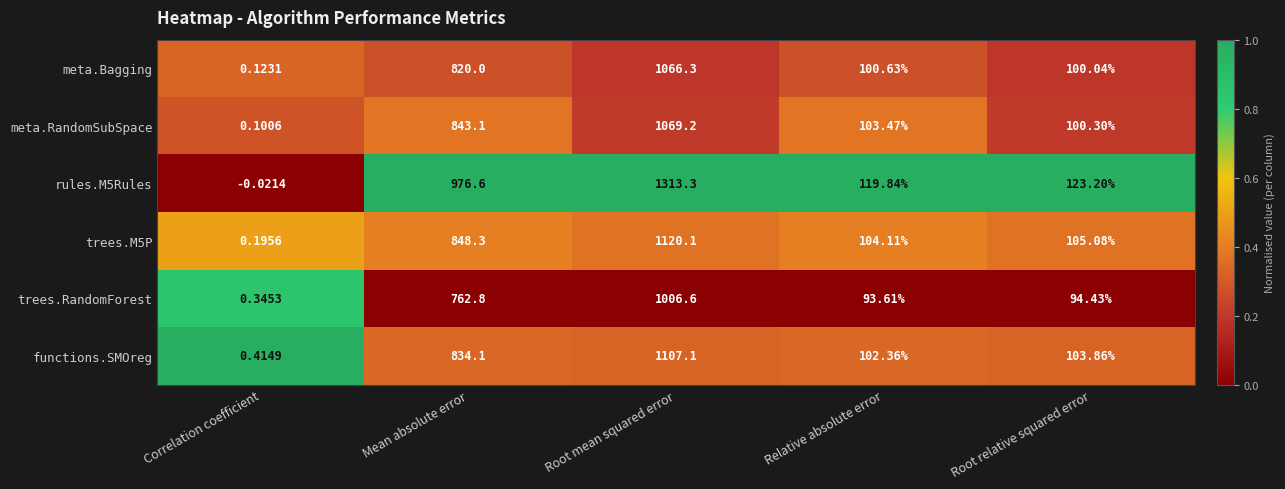

At which category does the chart reach its minimum across all series?

Correlation coefficient